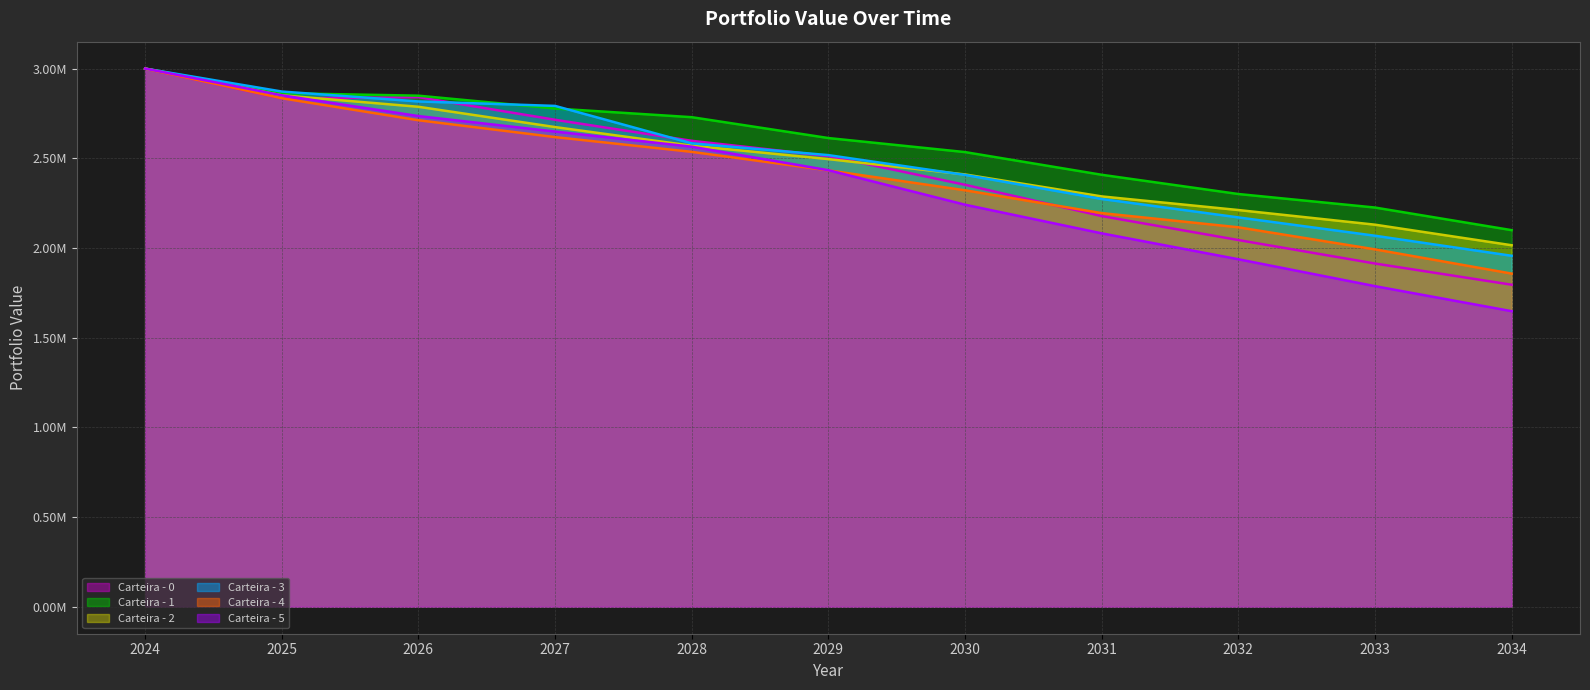

Where do Carteira - 2 and Carteira - 0 first cross each other?

2025 and 2026